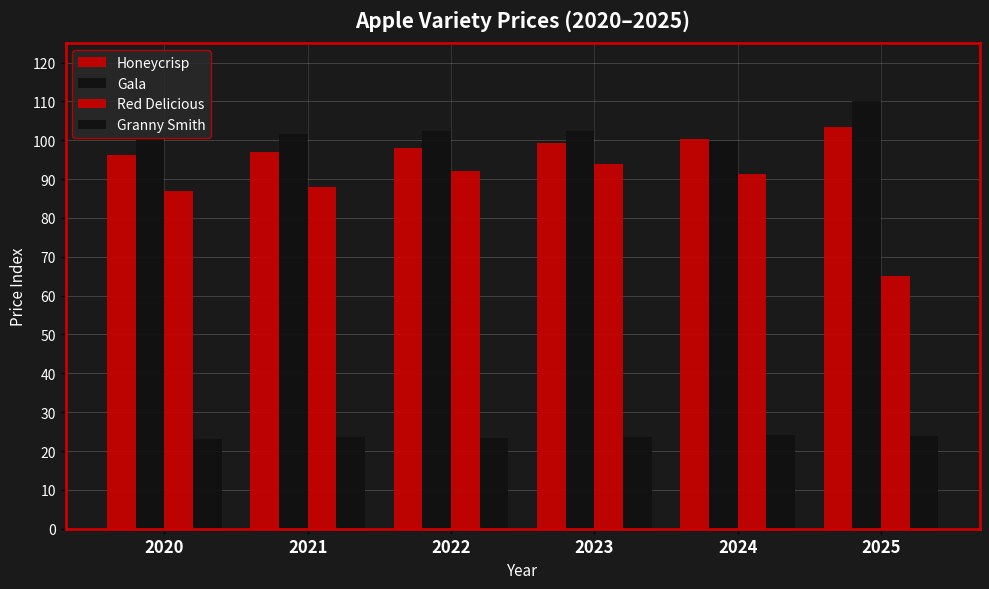

How many categories are shown in the chart?

6